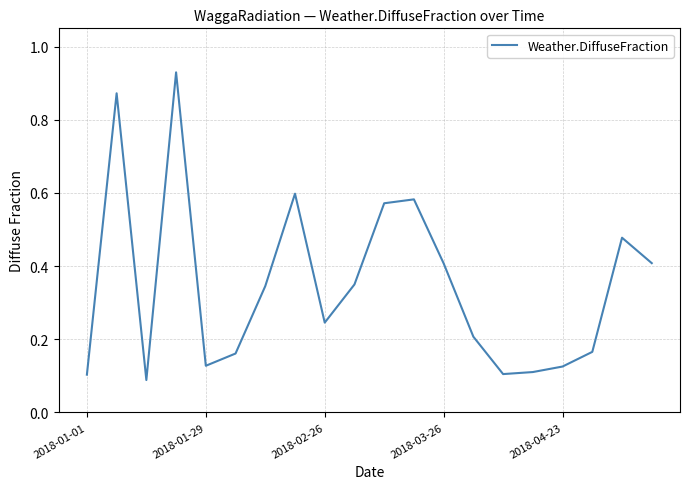

How many lines are shown in the chart?

1